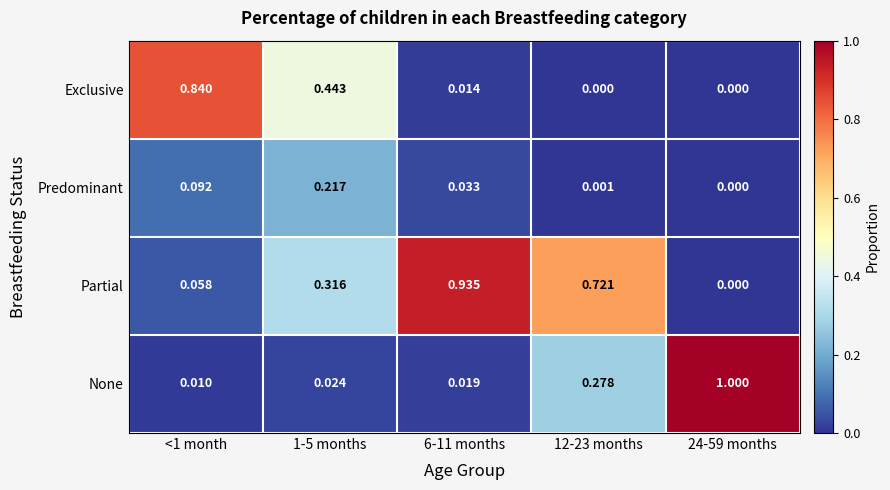

Which series has the largest total across all categories?

Partial